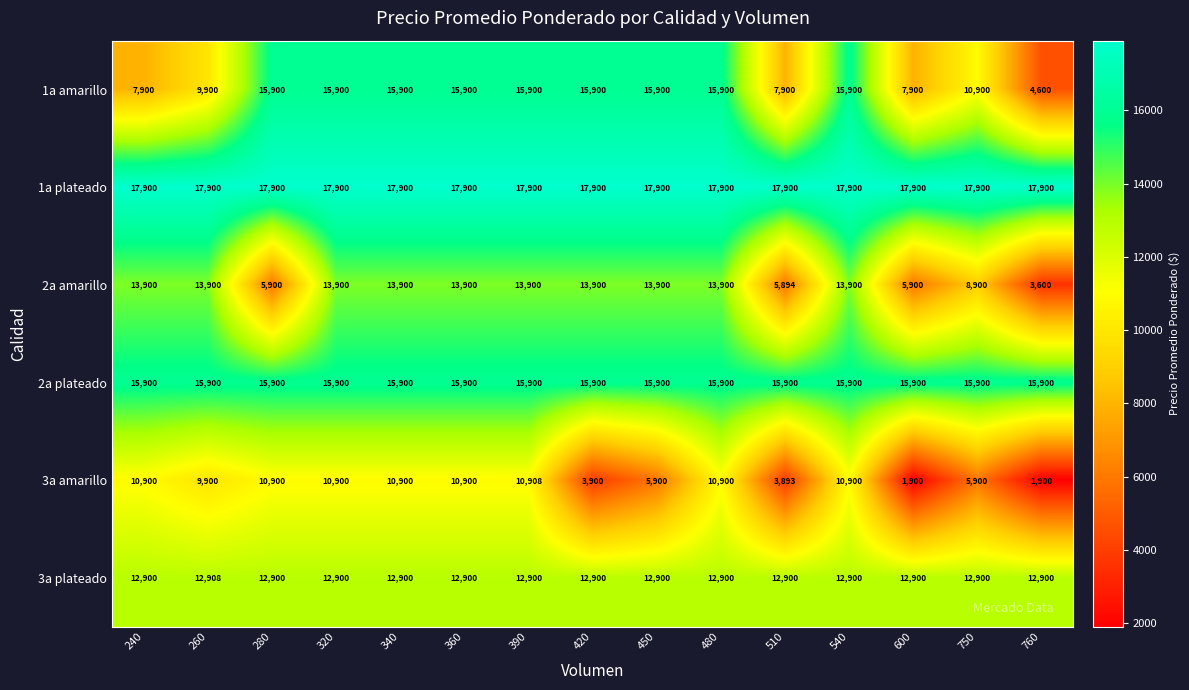

At which category is the sum across all series the highest?

390